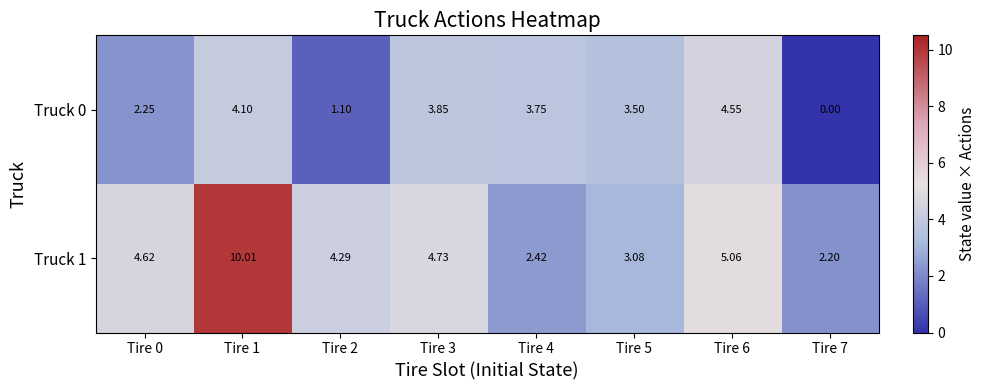

Is the value of Truck 0 at Tire 7 greater than the value of Truck 1 at Tire 6?

No